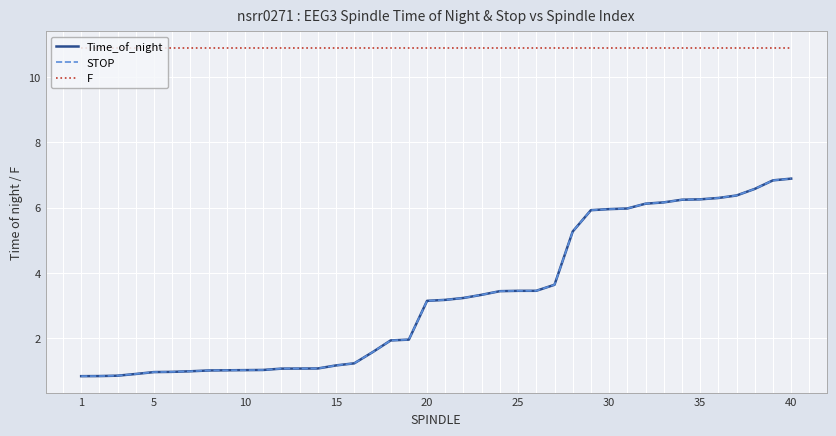

What is the maximum value for F?

10.9